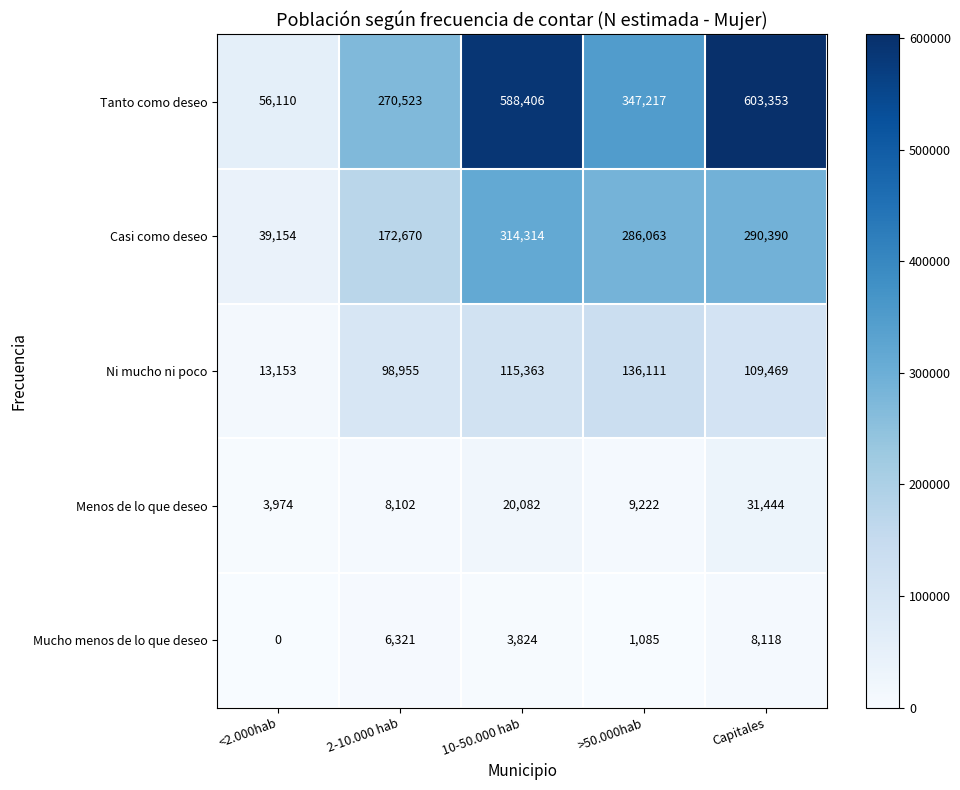

The value of Tanto como deseo at <2.000hab is 56110. True or false?

True